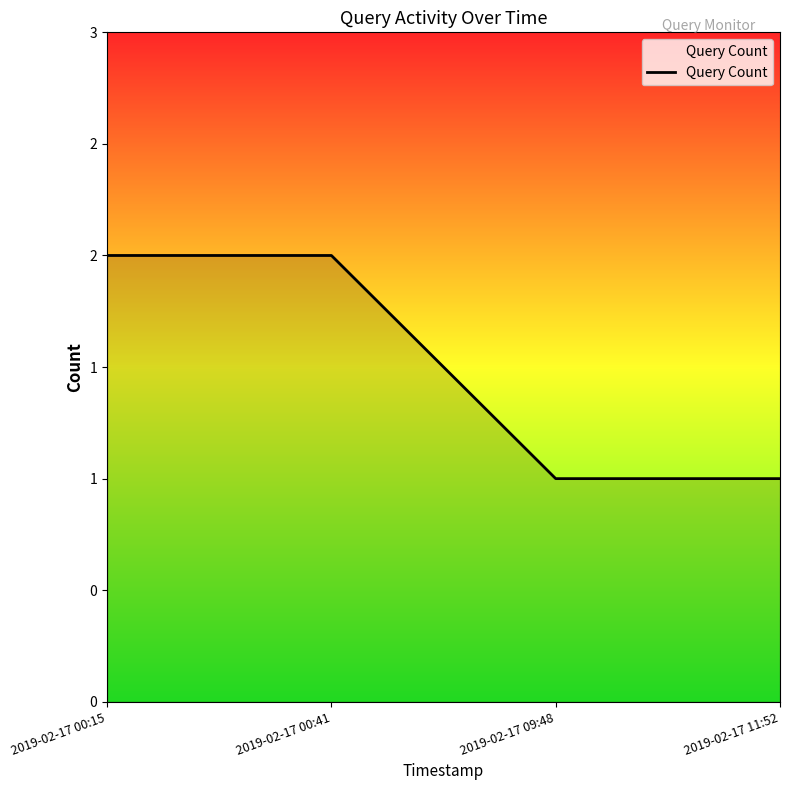

Reading right to left, what are all the values shown in this chart?

2019-02-17 11:52=1	2019-02-17 09:48=1	2019-02-17 00:41=2	2019-02-17 00:15=2